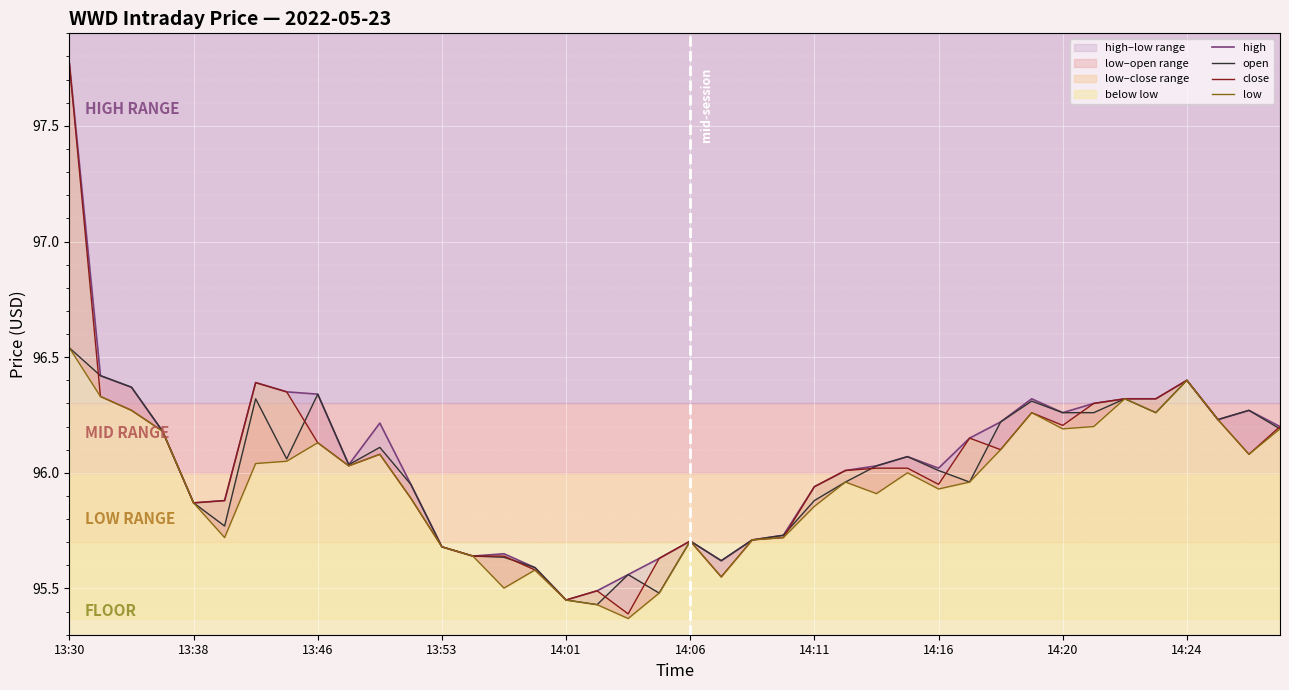

How many data points in high are above 96?

24